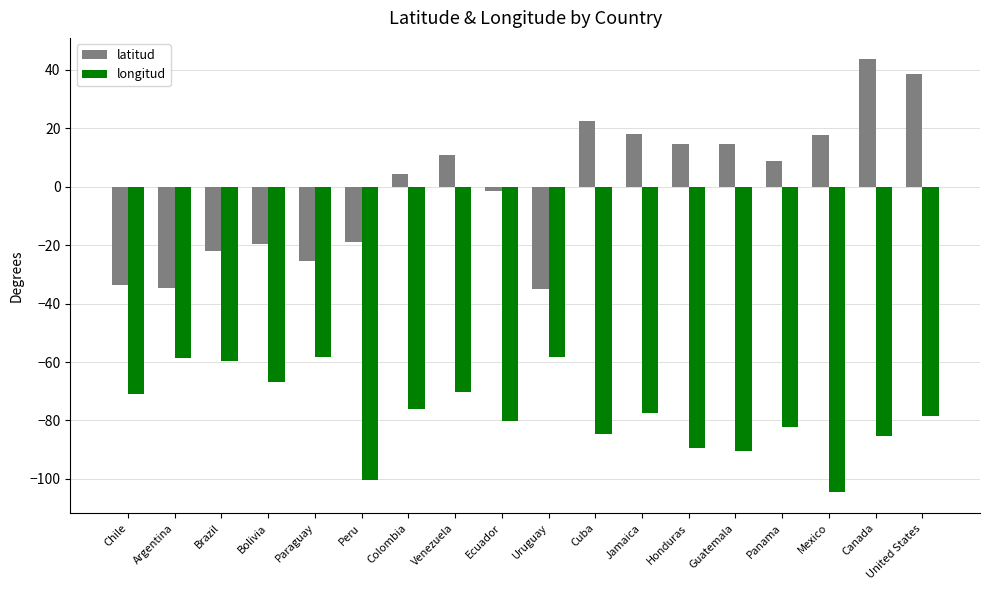

How many values in the latitud series exceed 8?

9